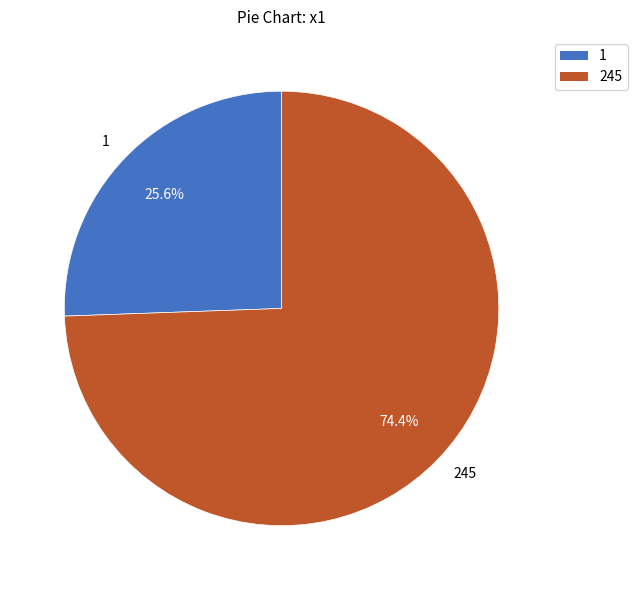

Which category has the biggest portion of the pie?

245